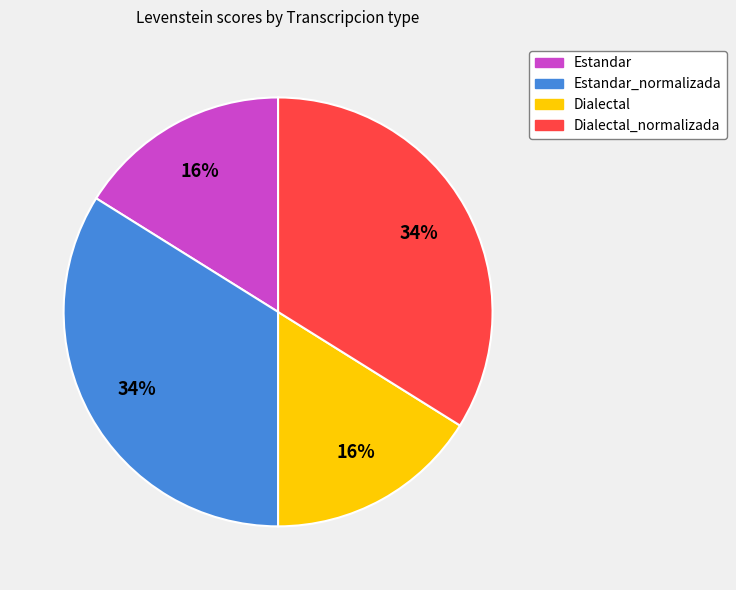

The Dialectal_normalizada slice represents 34% of the pie. True or false?

True